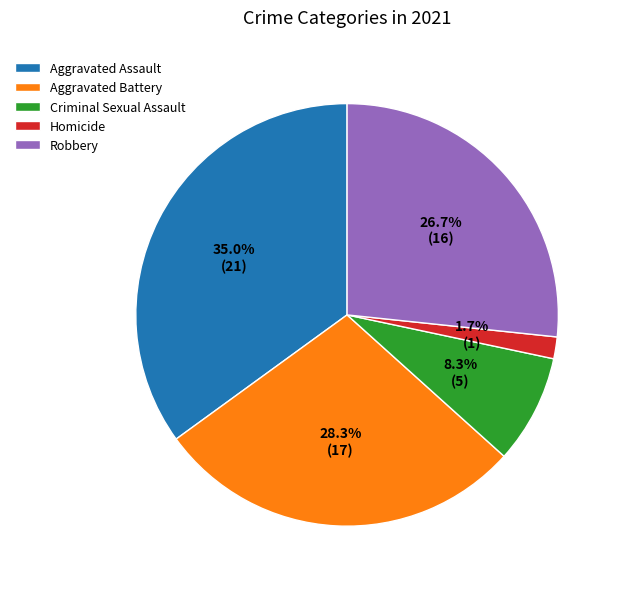

Between Homicide and Aggravated Assault, which is larger?

Aggravated Assault